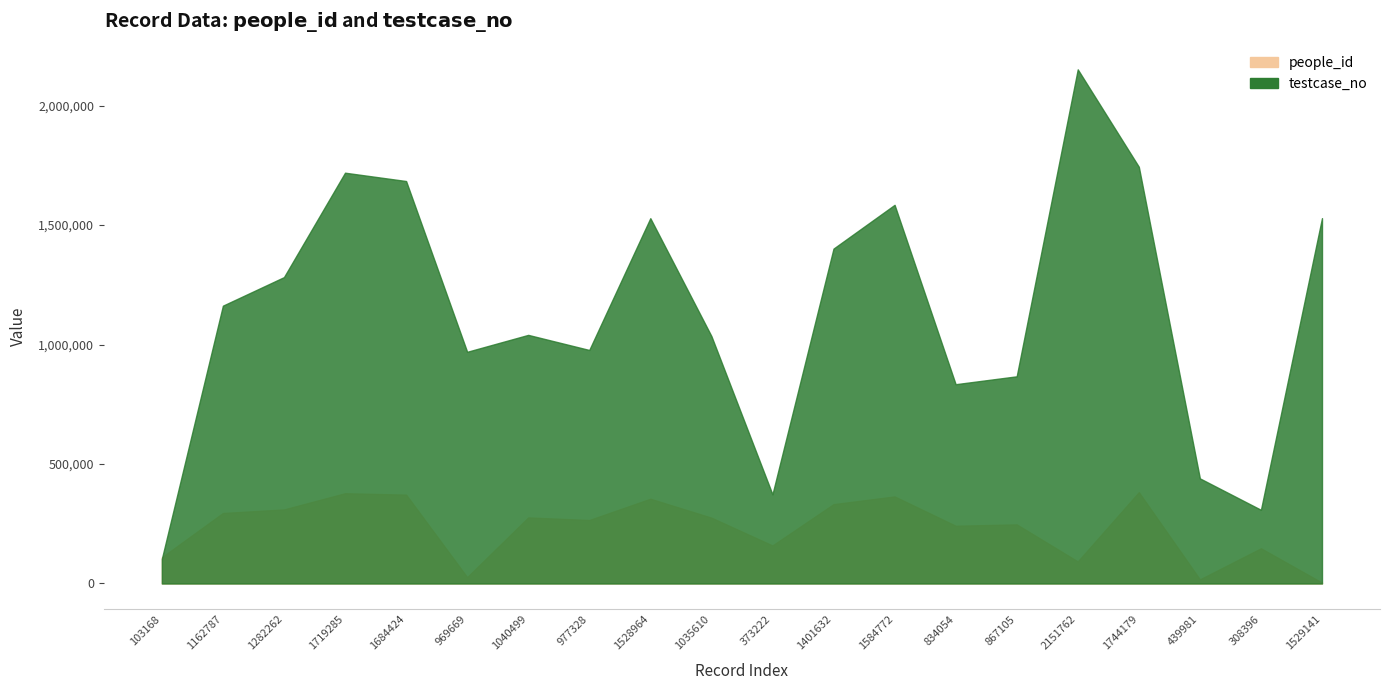

Reading left to right, list all the values displayed in this chart.

people_id: 109816	294918	309921	377653	371840	26438	276380	265578	354665	275489	159059	332032	364248	241609	247292	92235	382035	17128	147291	3547
testcase_no: 103169	1162788	1282263	1719286	1684425	969670	1040500	977329	1528965	1035611	373223	1401633	1584773	834055	867106	2151763	1744180	439982	308397	1529142